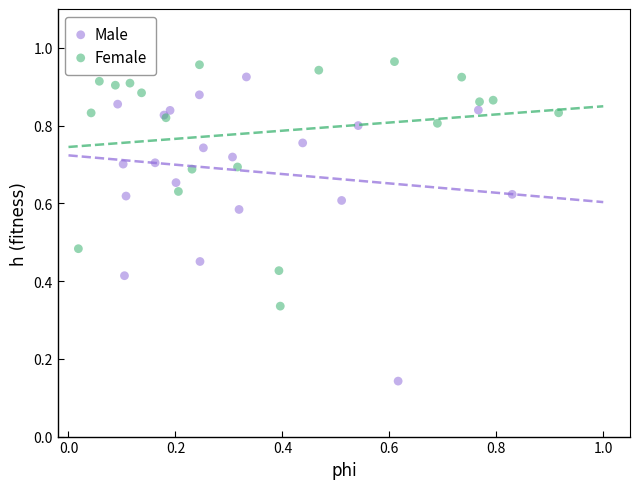

Which series reaches the minimum Y coordinate?

Male